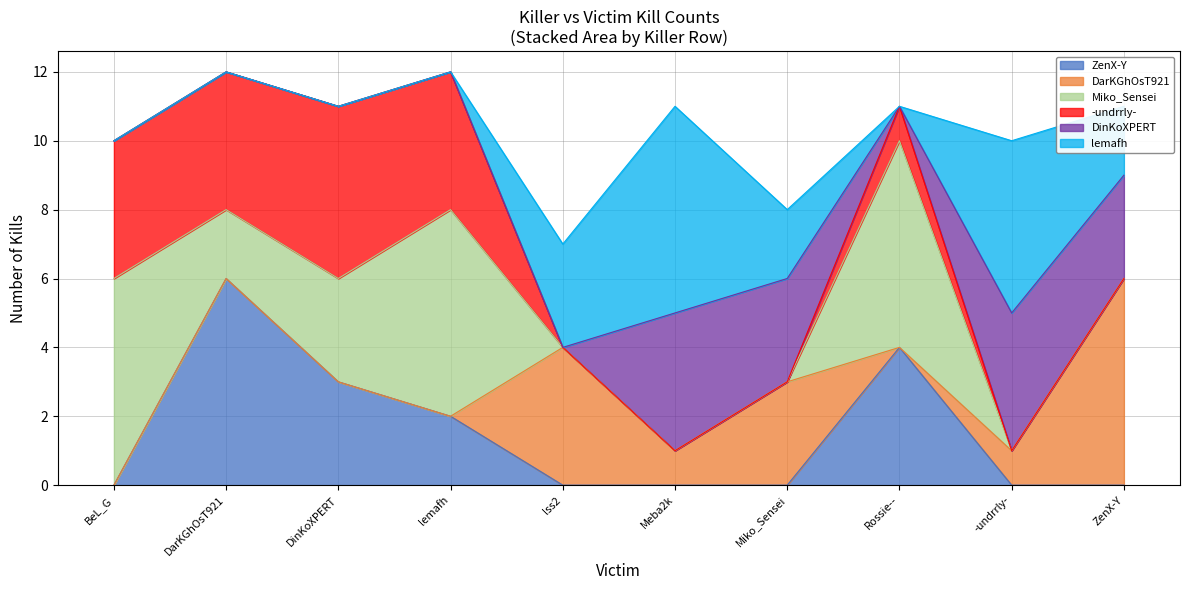

Between Miko_Sensei and lss2, which is larger?

Miko_Sensei